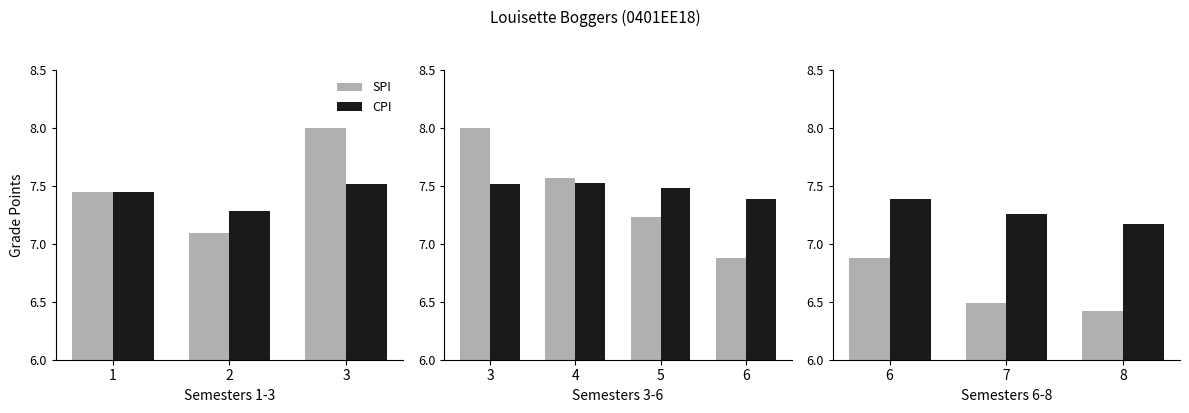

How many distinct data groups are displayed?

2